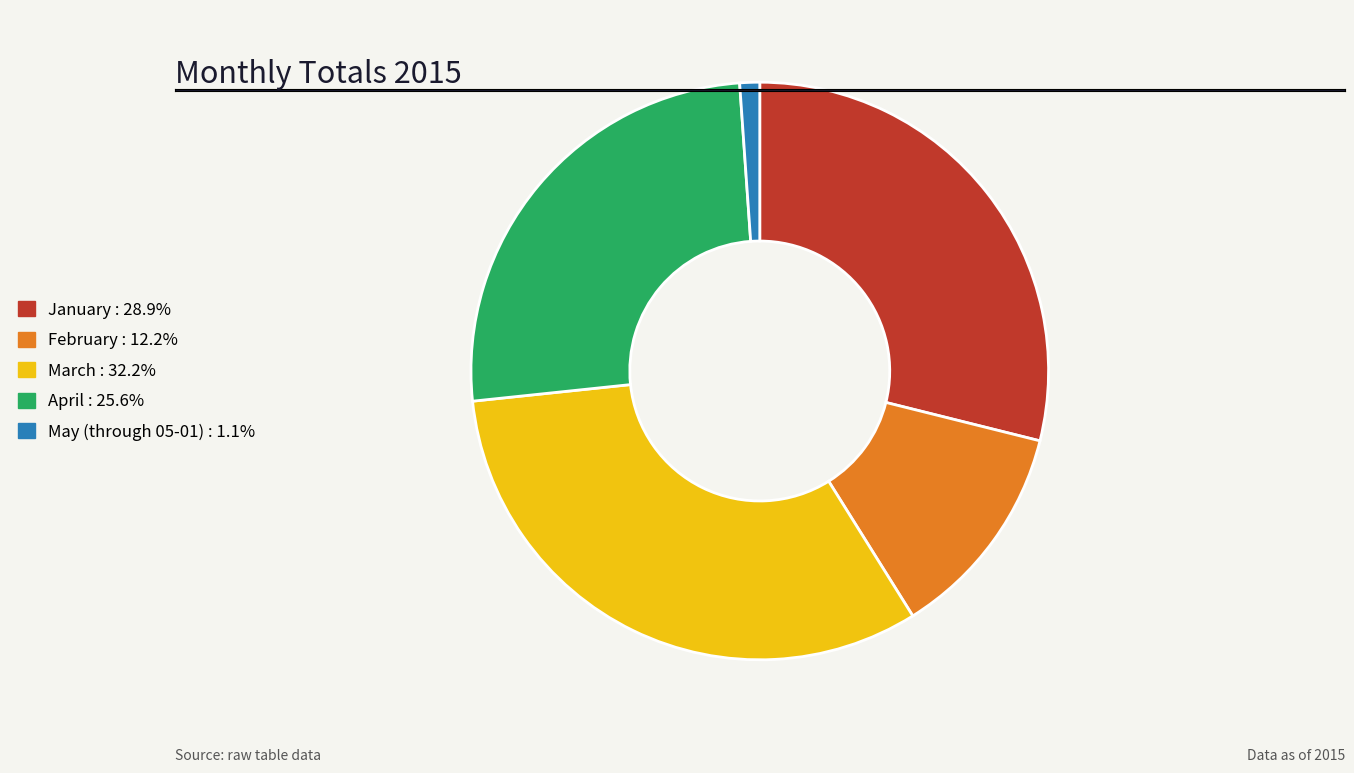

Count the number of slices in the pie.

5